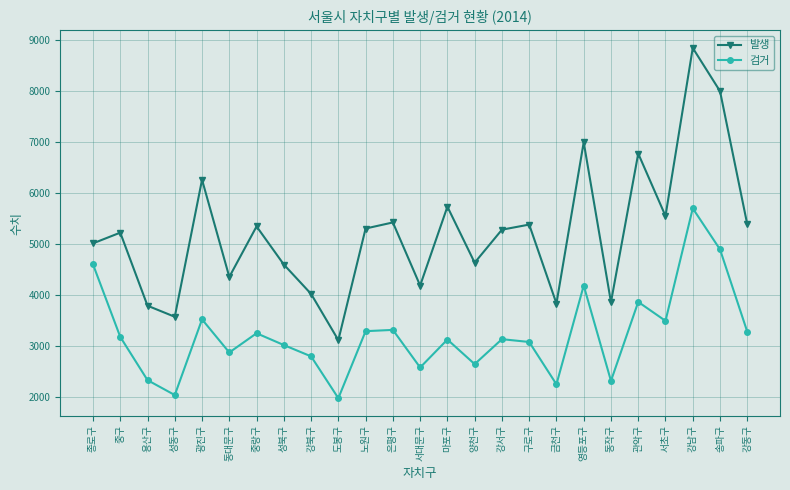

In 발생, how many points are lower than both neighbors (excluding endpoints)?

8